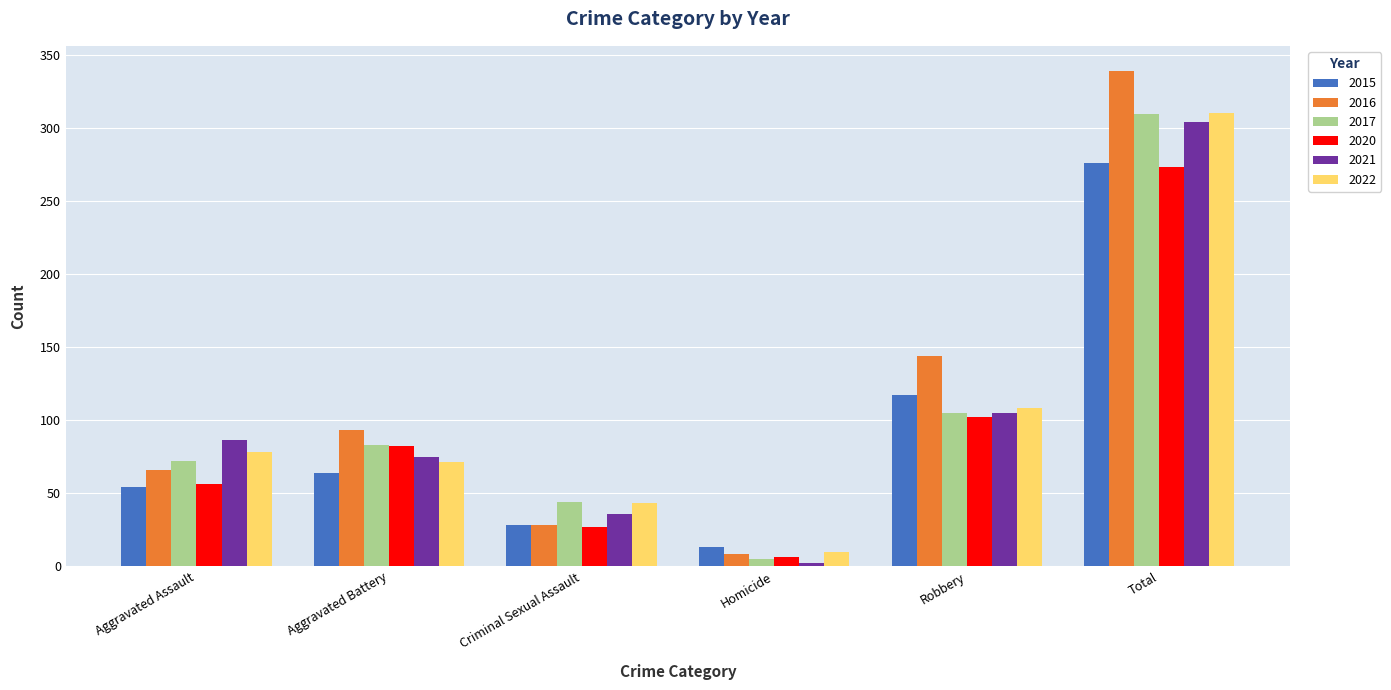

Count the number of categories in the chart.

6